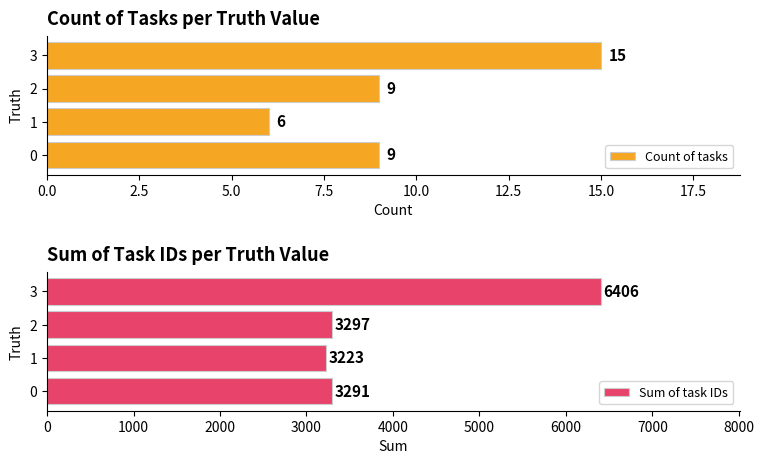

How many data points in Count of tasks are less than 9?

1